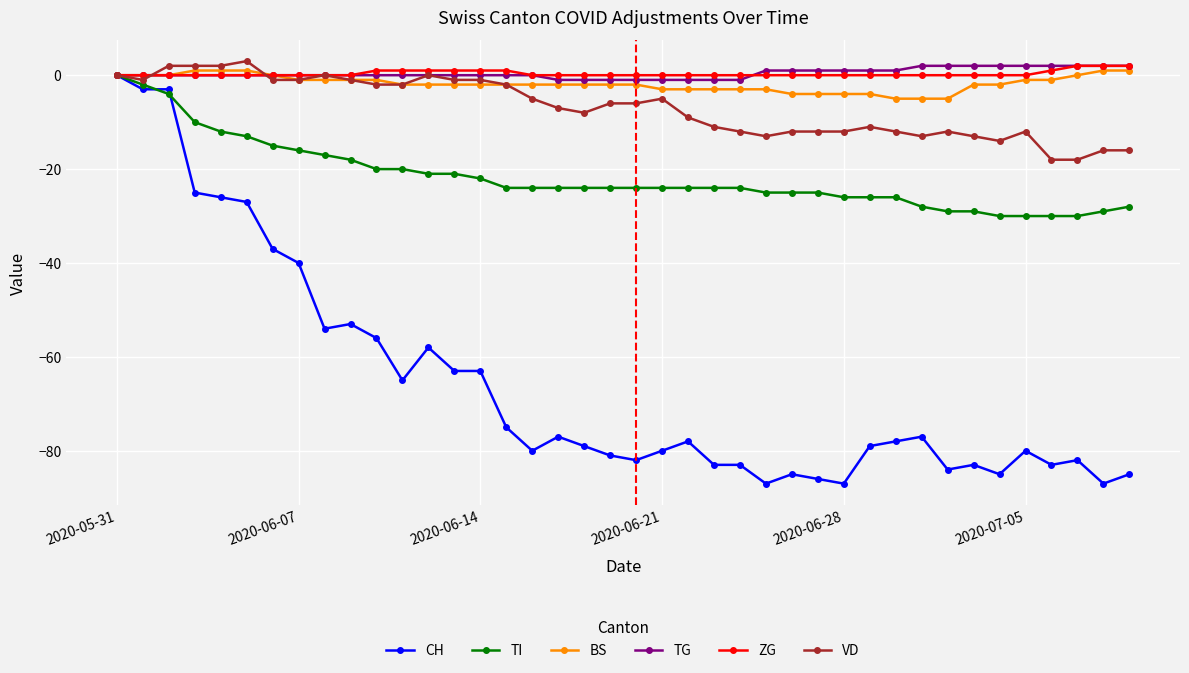

What is the lowest value of the VD series?

-18